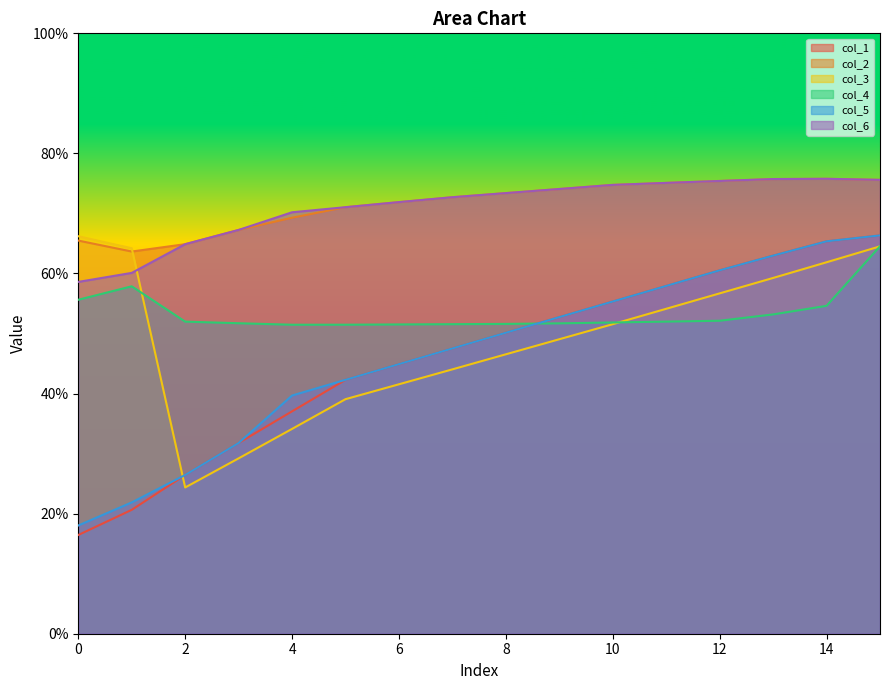

Count the number of categories in the chart.

16